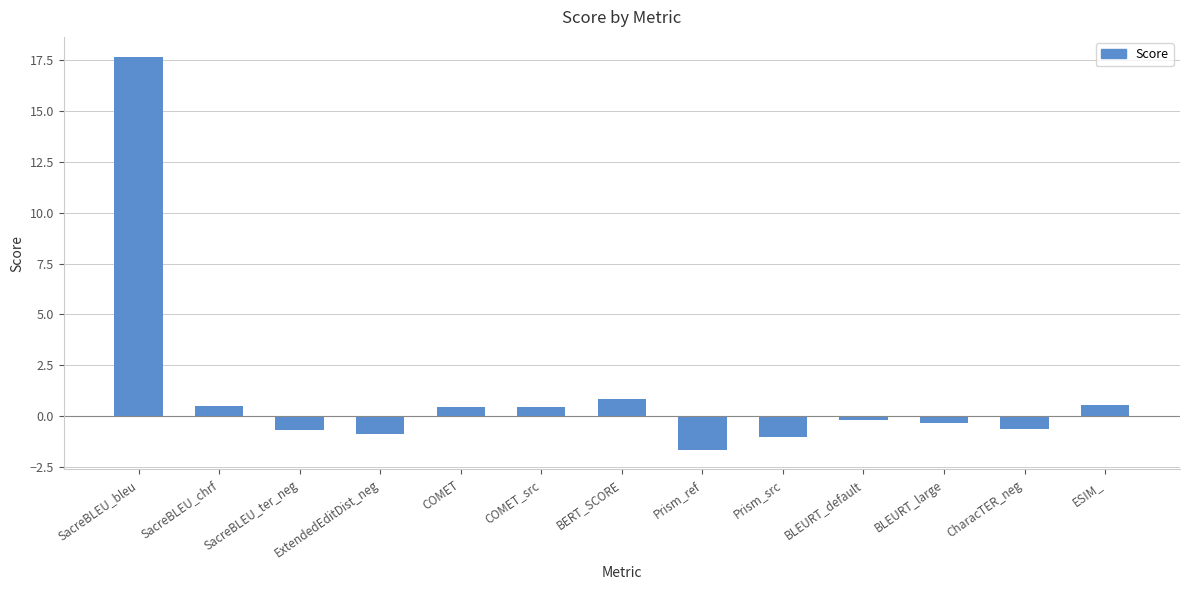

Which has a higher value, SacreBLEU_bleu or BERT_SCORE?

SacreBLEU_bleu